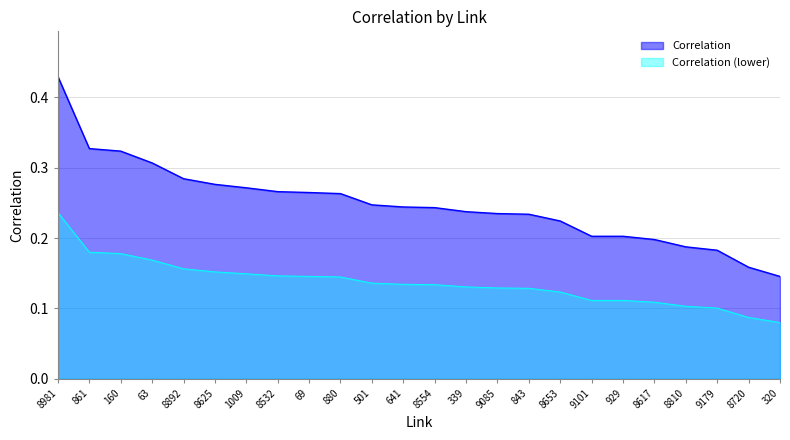

What is the greatest value displayed?

0.4